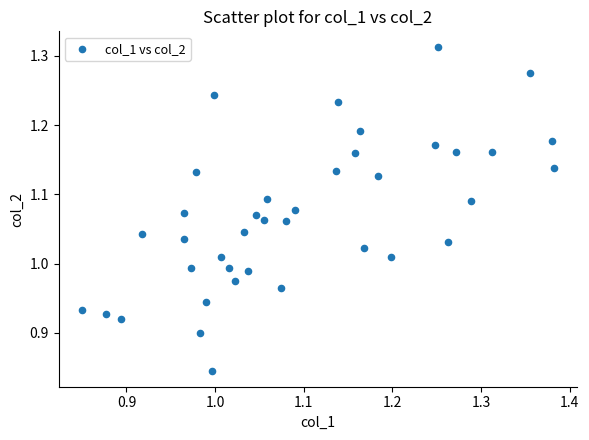

What is the range of Y values (max minus min)?

0.5